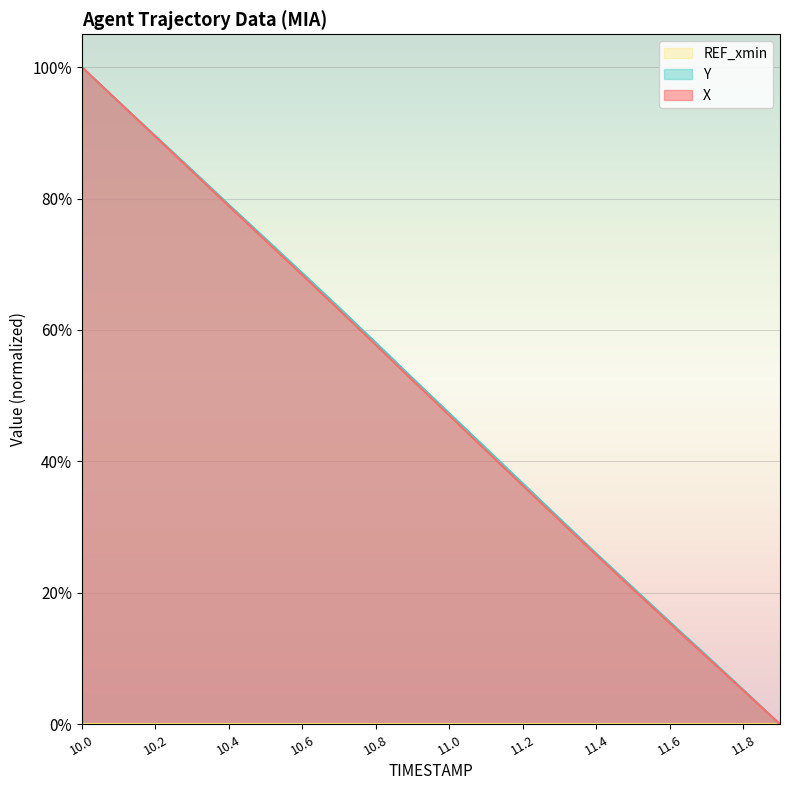

Reading left to right, transcribe all the data shown in this chart.

X: 100.0	94.7	89.4	84.1	78.9	73.6	68.4	63.1	57.7	52.4	47.0	41.7	36.3	31.0	25.8	20.5	15.4	10.3	5.1	0.0
Y: 100.0	94.7	89.5	84.3	79.1	73.9	68.7	63.4	58.1	52.7	47.3	42.0	36.7	31.3	26.0	20.8	15.6	10.5	5.3	0.0